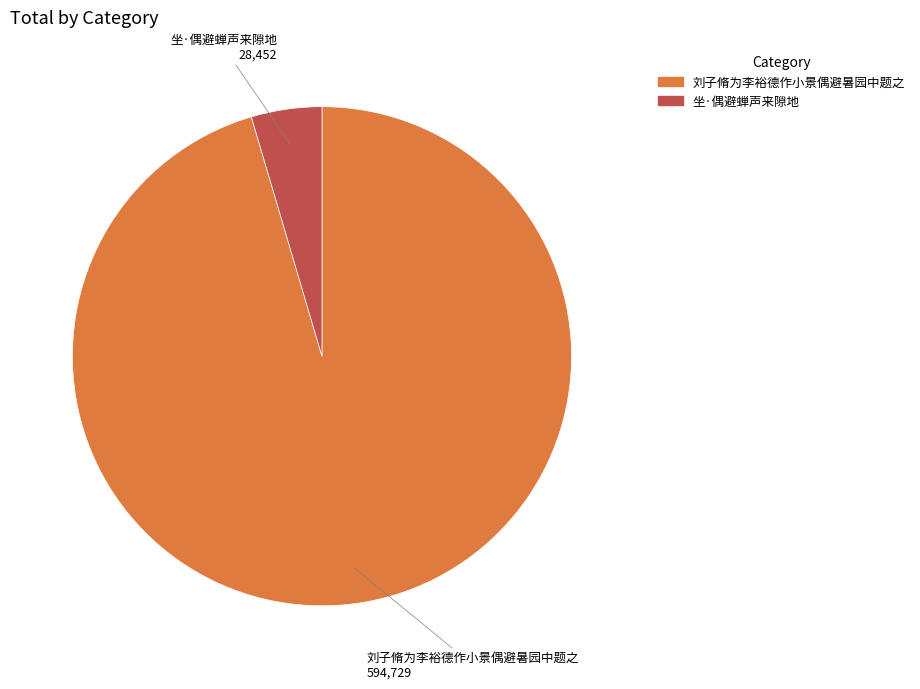

Which slice represents more than half of the pie?

刘子脩为李裕德作小景偶避暑园中题之